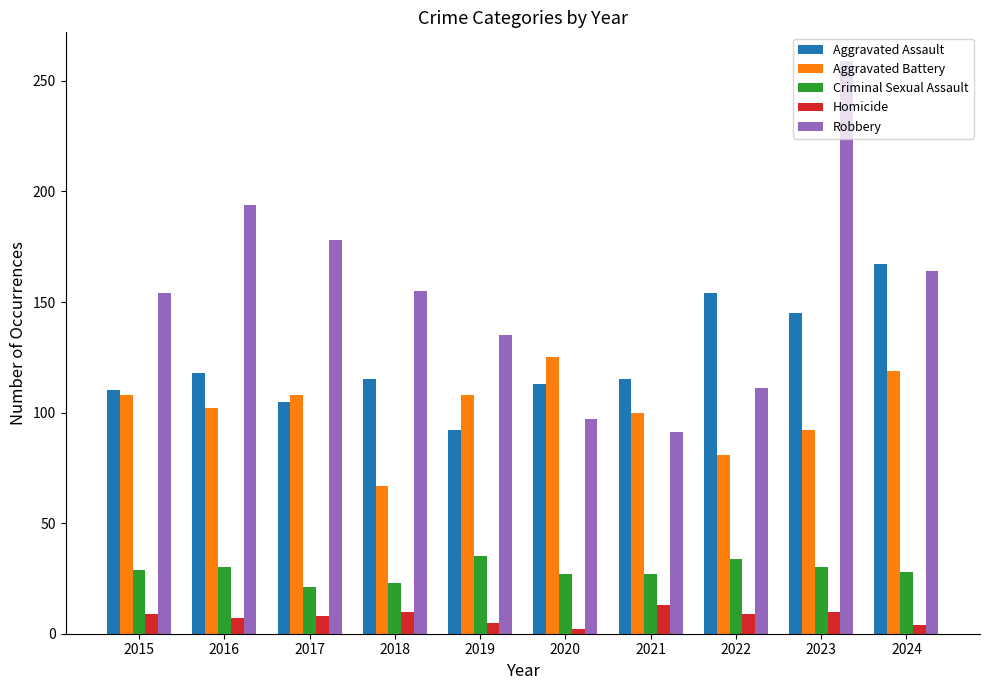

The Criminal Sexual Assault series shows 54 at 2022. True or false?

False